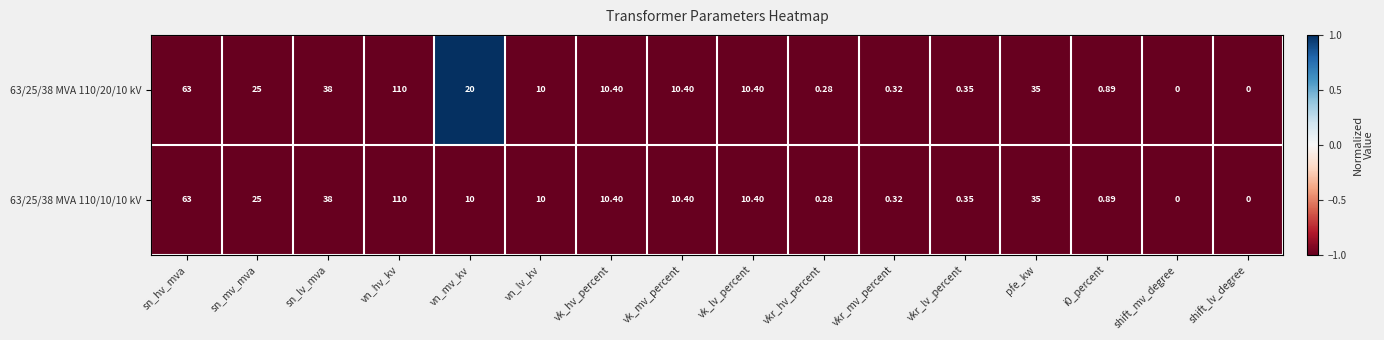

Where does the 63/25/38 MVA 110/20/10 kV series first go above 10?

sn_hv_mva